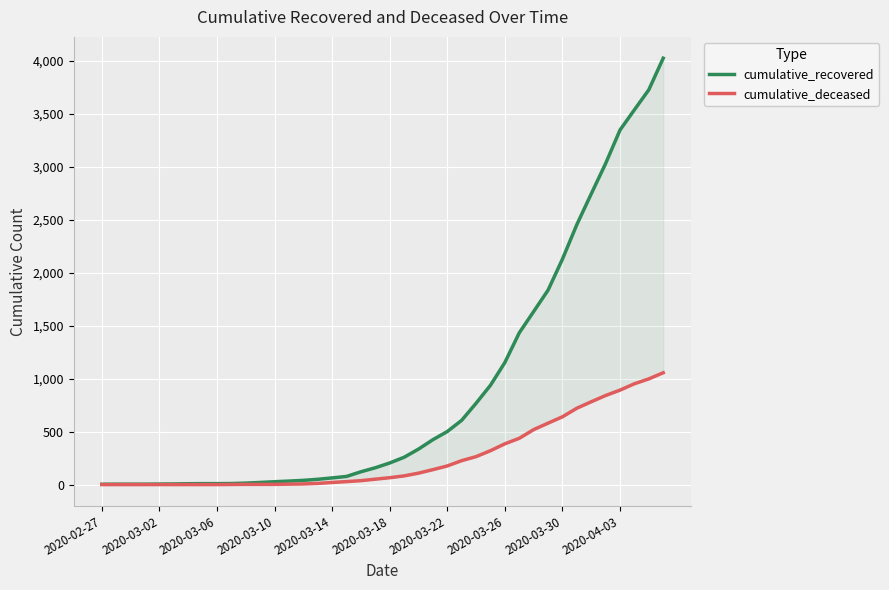

How many values in the cumulative_deceased series exceed 65?

19